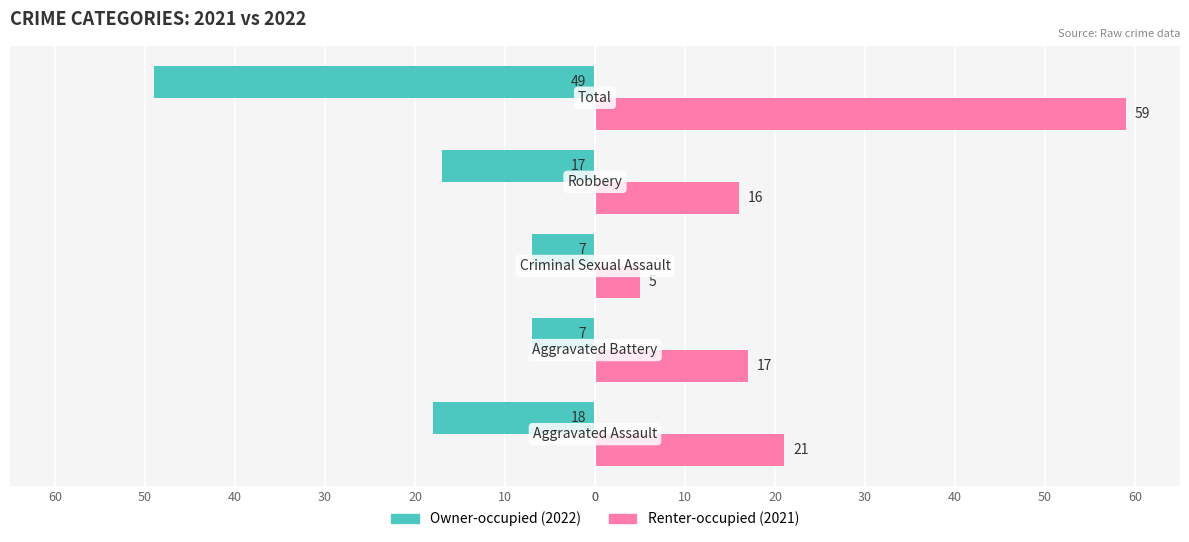

Which series has the widest spread of values?

Renter-occupied (2021)